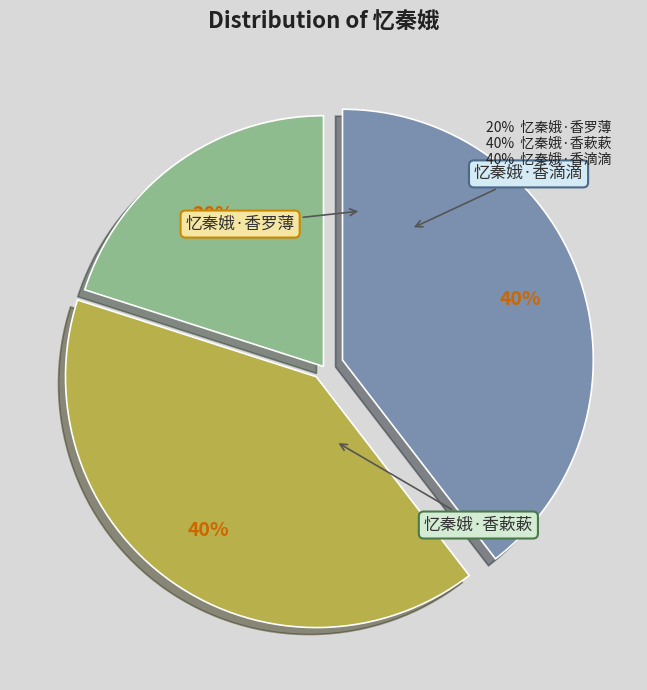

To the nearest percent, what is the combined percentage of 忆秦娥·香滴滴 and 忆秦娥·香蔌蔌?

80%